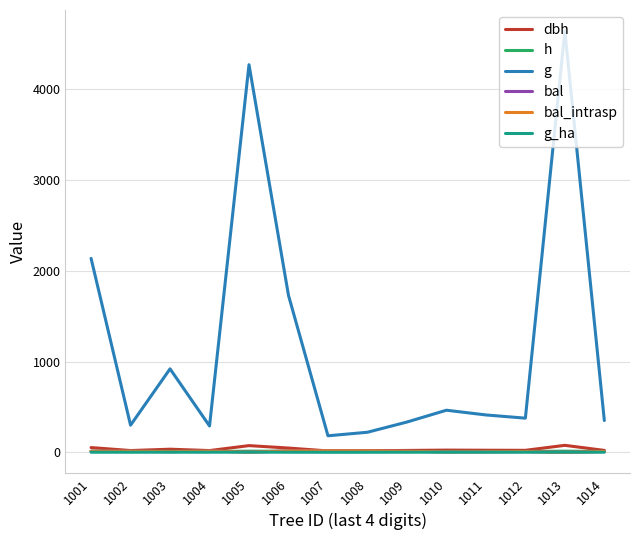

Which series changed the most between 1009 and 1012?

g